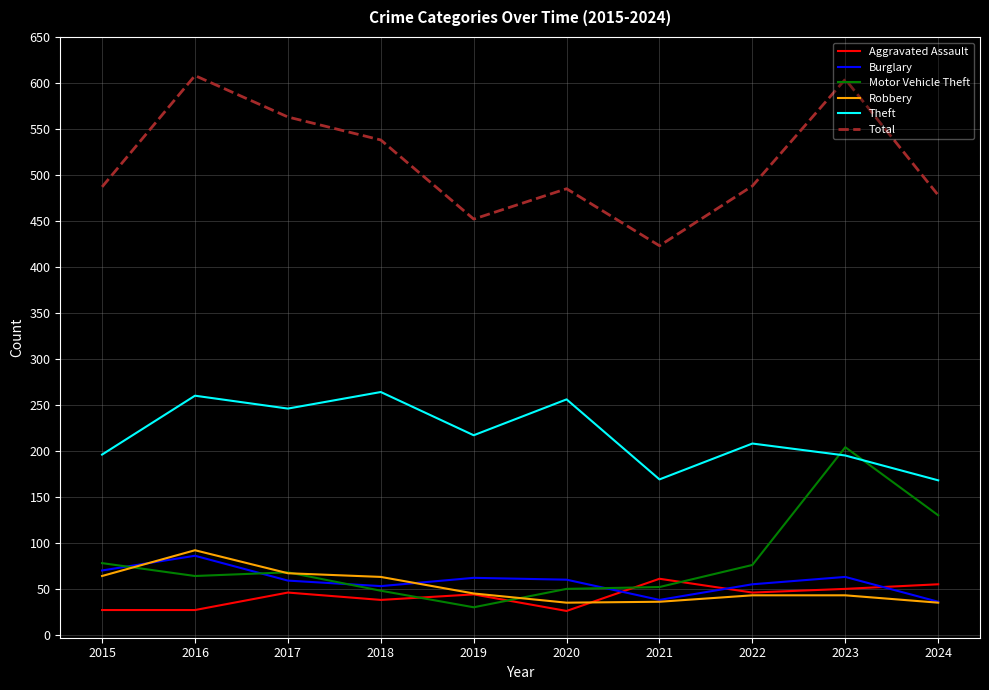

Where do Motor Vehicle Theft and Robbery first cross each other?

2015 and 2016